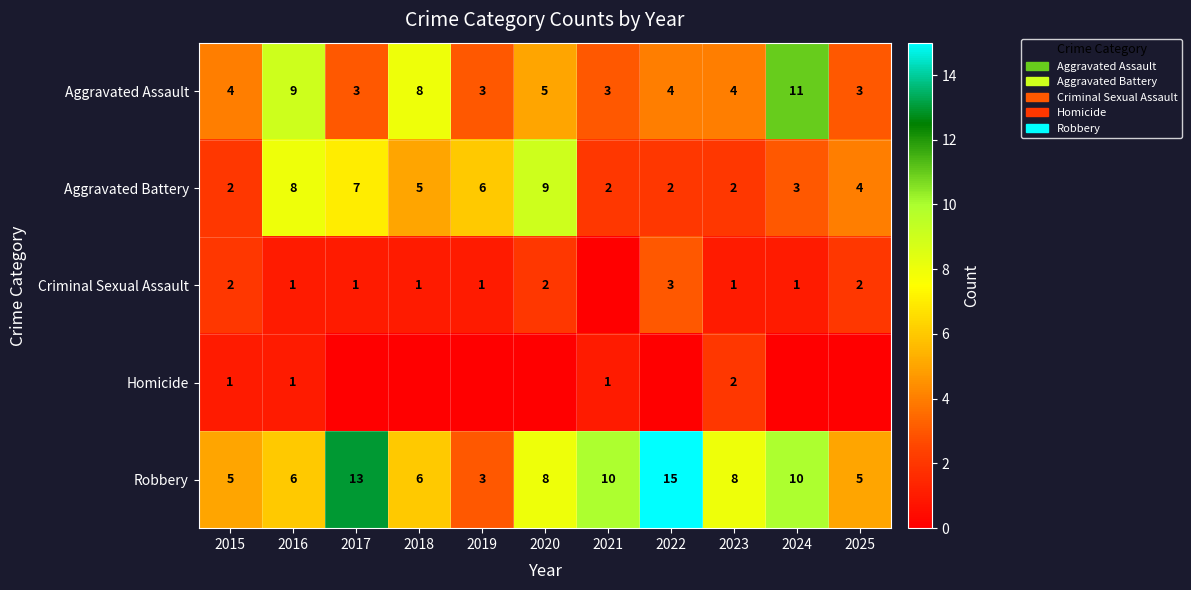

What is the spread (max minus min) of values at 2023?

7